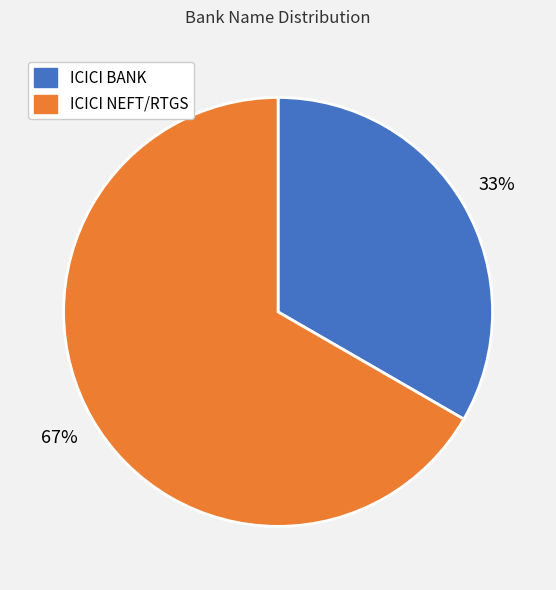

Do ICICI NEFT/RTGS and ICICI BANK together represent more than half of the pie?

Yes